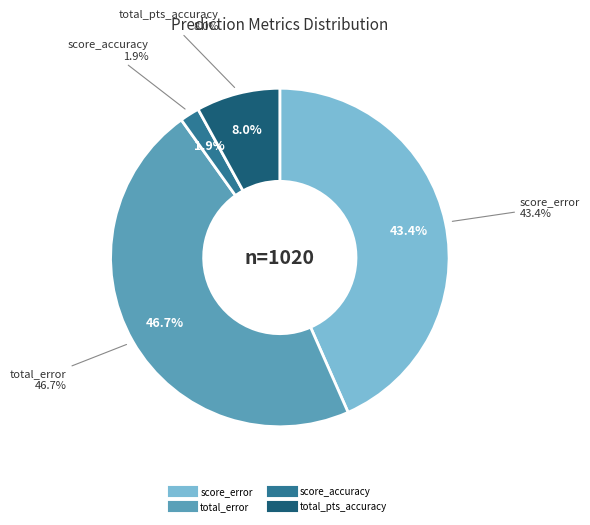

To the nearest percent, what is the difference between the largest and smallest slice percentages?

45%